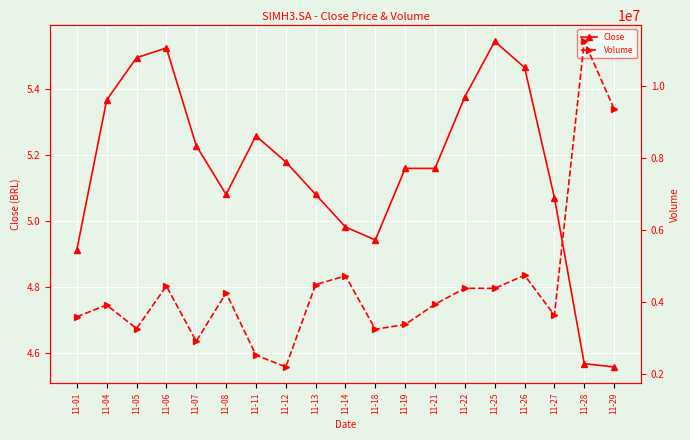

What is the value of the Volume point at the 13th from the left?

3931700.0